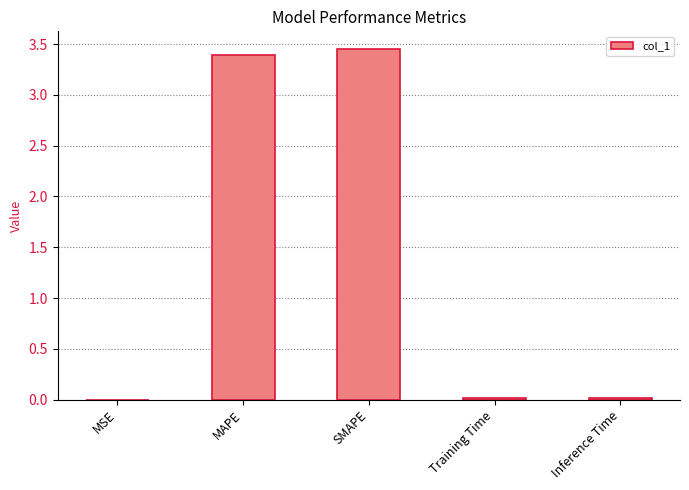

What is the sum of all values?

6.9